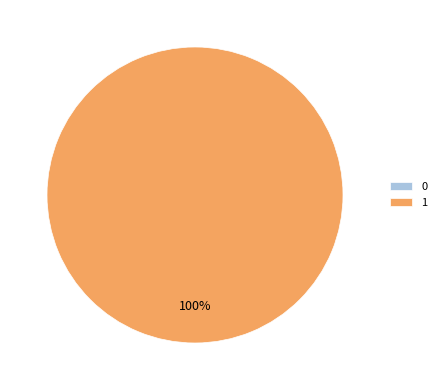

Rank the categories by value from lowest to highest.

0, 1